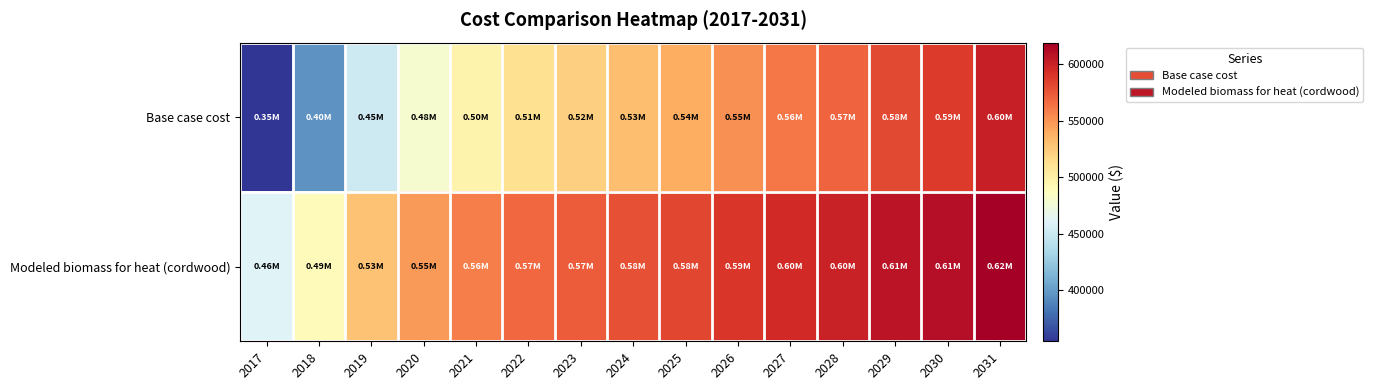

What is the total value across all series at 2022?

1080328.1